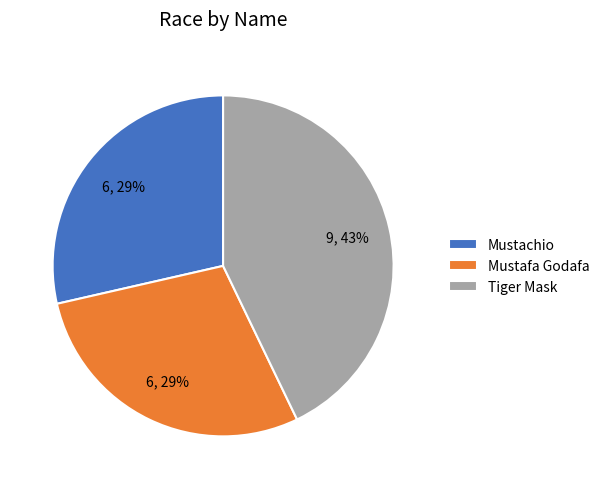

The Mustafa Godafa slice represents 16% of the pie. True or false?

False